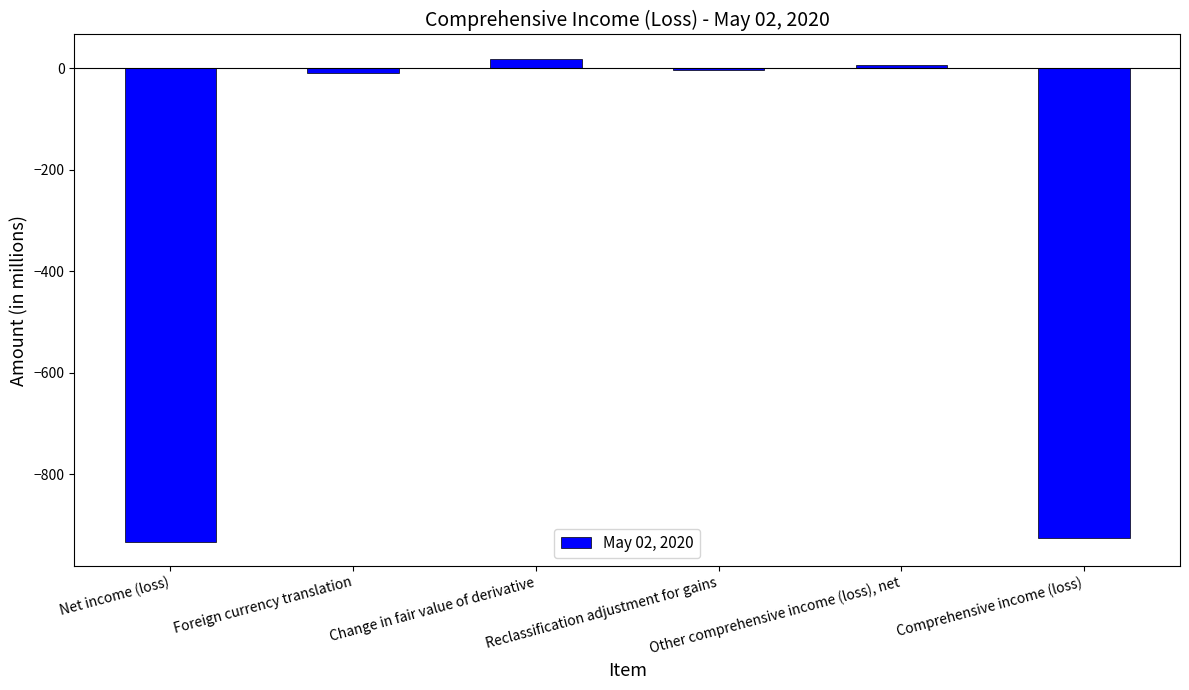

List the labels in order of value, smallest first.

Net income (loss), Comprehensive income (loss), Foreign currency translation, Reclassification adjustment for gains, Other comprehensive income (loss), net, Change in fair value of derivative